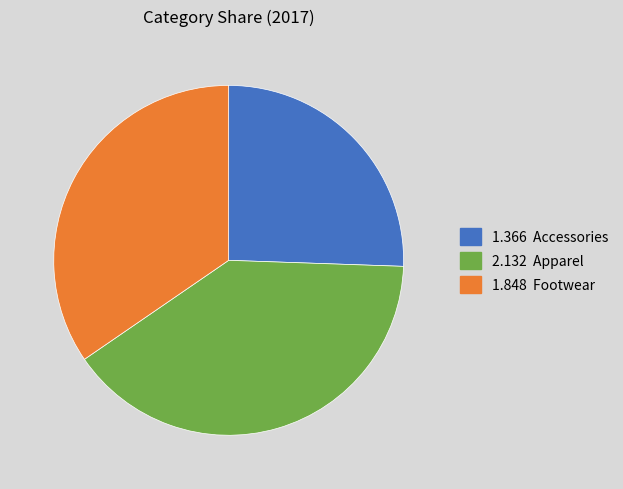

Does any single category account for the majority?

No